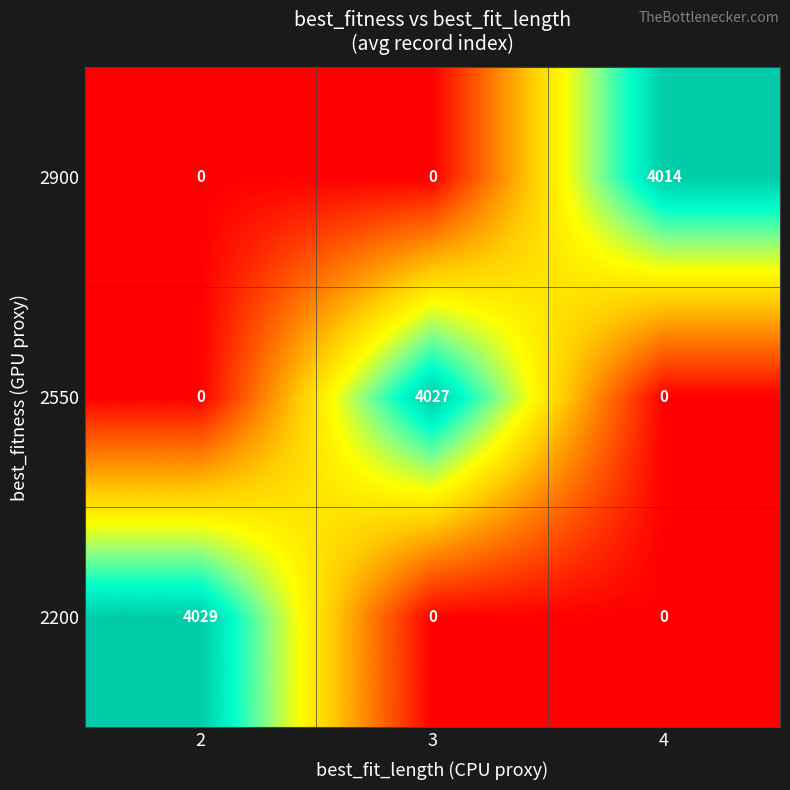

How many values in 2900 are above zero?

1